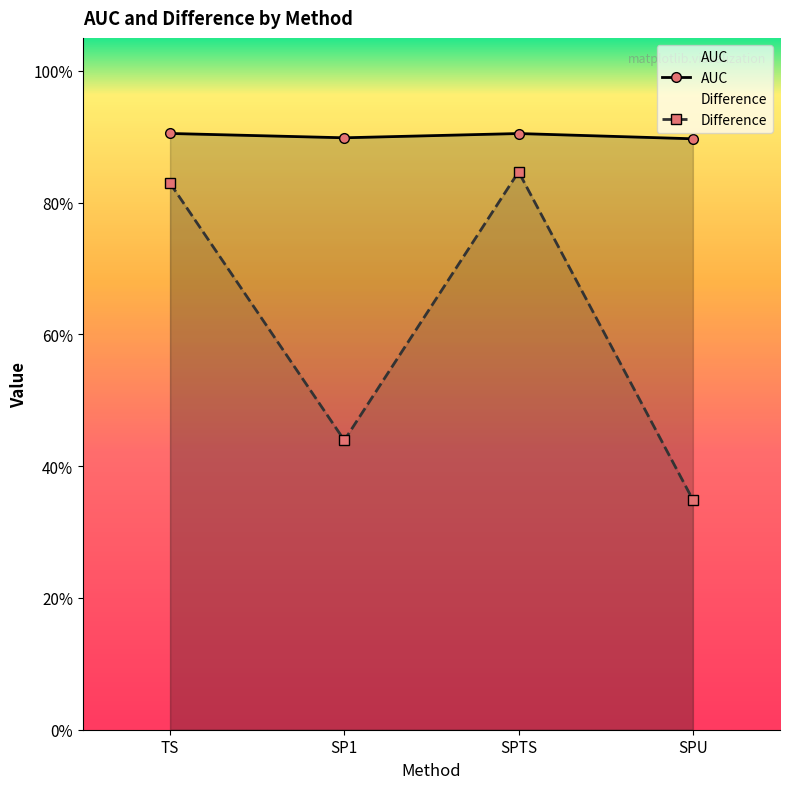

What position from the left is SP1?

2